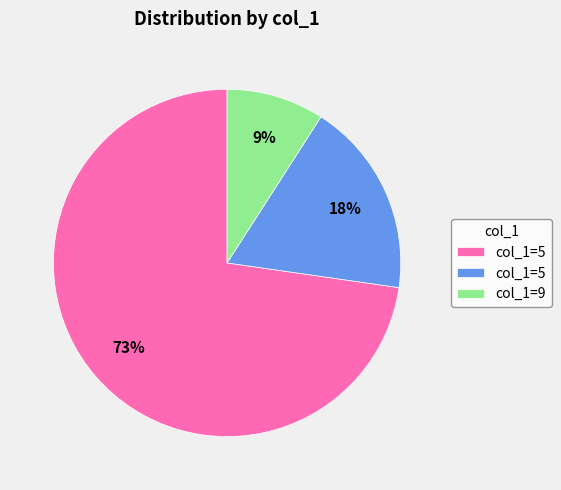

Is there any slice that represents more than half of the pie?

Yes